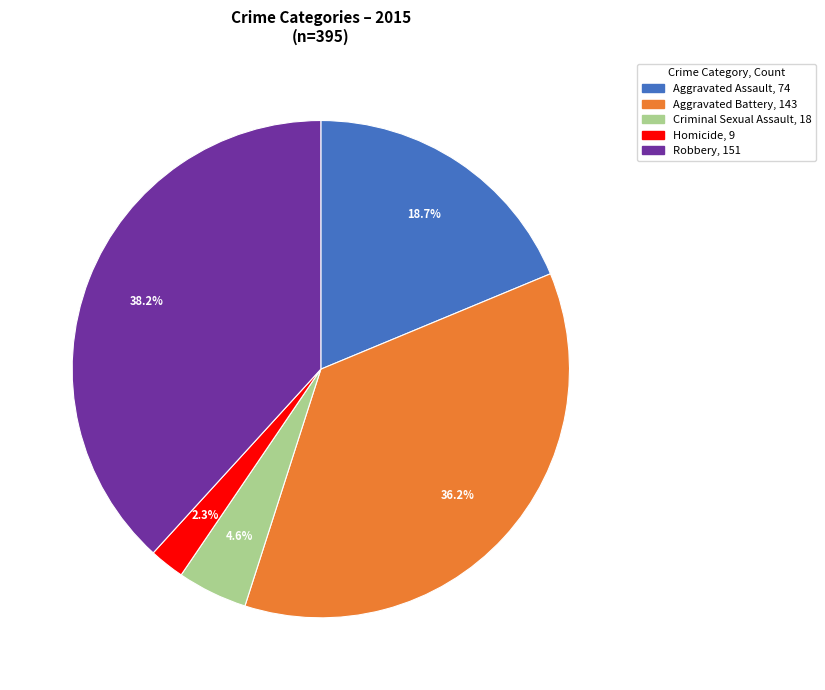

Rank the categories by value from lowest to highest.

Homicide, Criminal Sexual Assault, Aggravated Assault, Aggravated Battery, Robbery